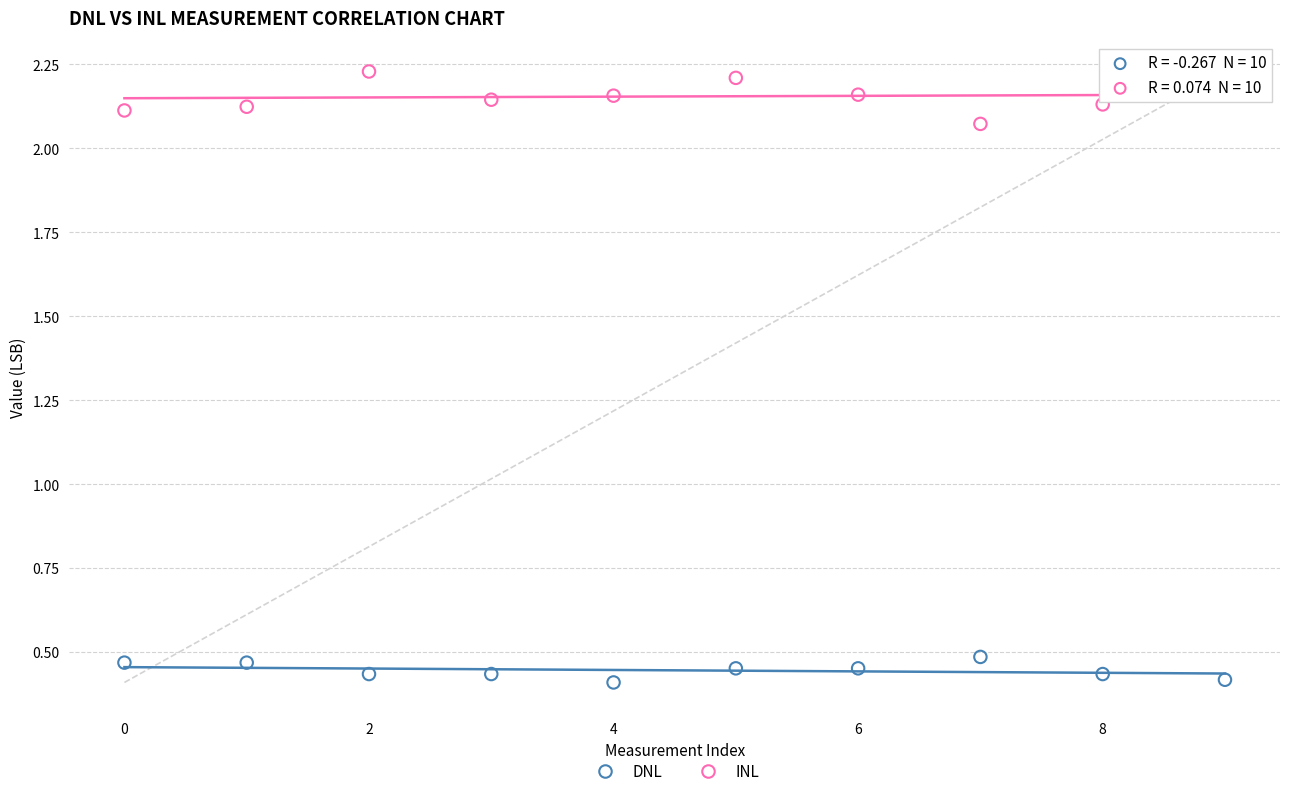

Which series has the largest Y range (max minus min)?

INL